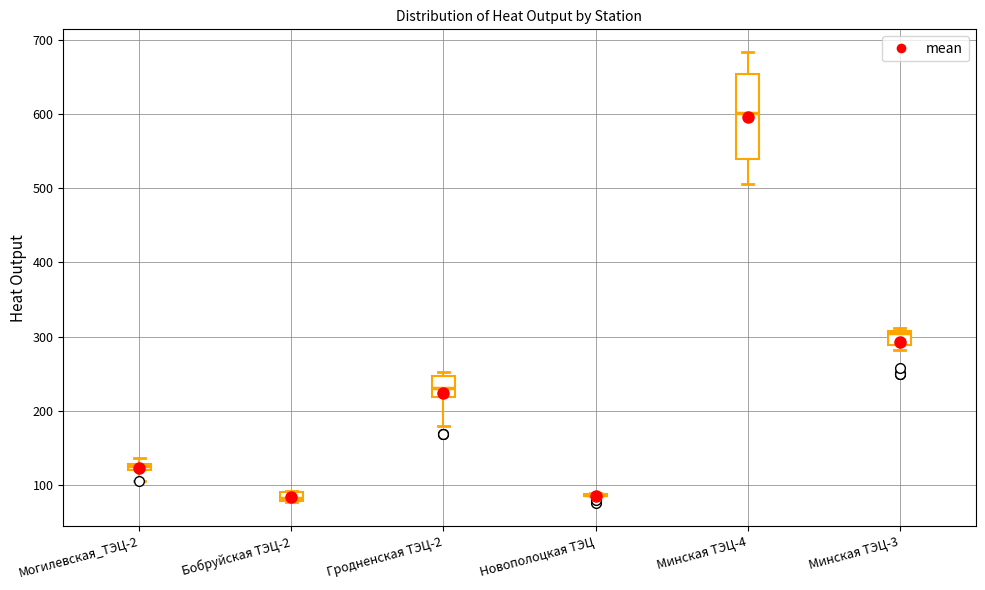

Which box is the tallest, from its lower edge to its upper edge?

Минская ТЭЦ-4